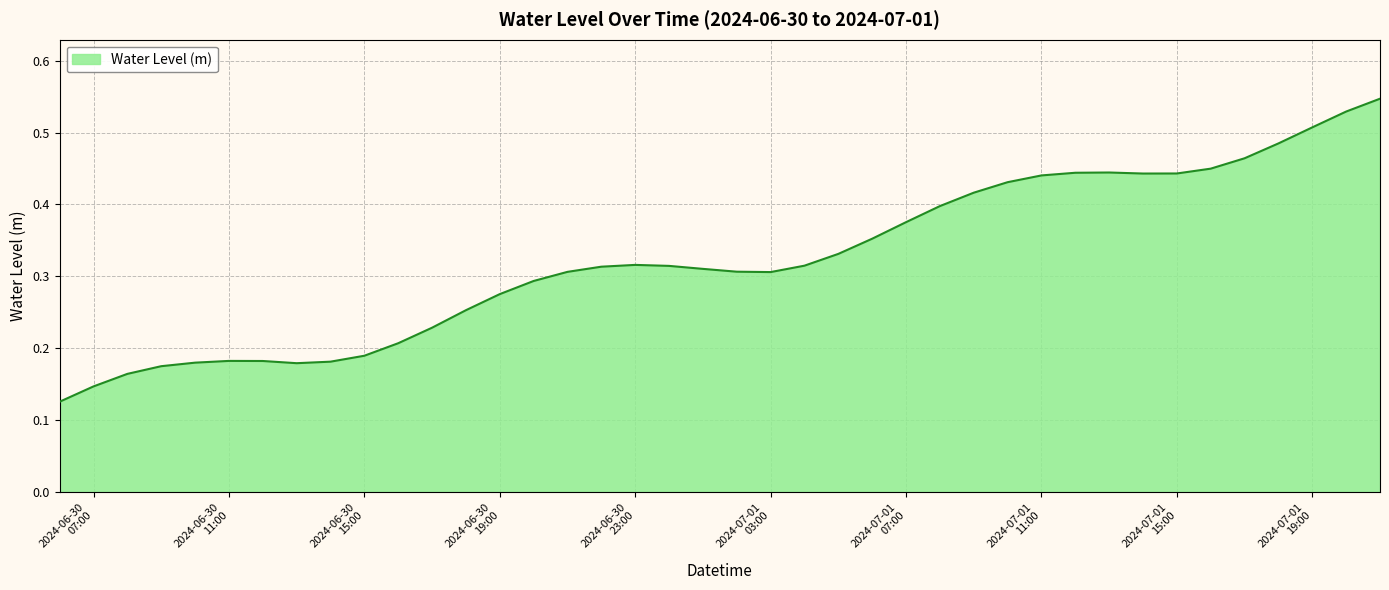

Rank the categories by value from lowest to highest.

2024-06-30 06:00, 2024-06-30 07:00, 2024-06-30 08:00, 2024-06-30 09:00, 2024-06-30 13:00, 2024-06-30 10:00, 2024-06-30 14:00, 2024-06-30 12:00, 2024-06-30 11:00, 2024-06-30 15:00, 2024-06-30 16:00, 2024-06-30 17:00, 2024-06-30 18:00, 2024-06-30 19:00, 2024-06-30 20:00, 2024-07-01 03:00, 2024-06-30 21:00, 2024-07-01 02:00, 2024-07-01 01:00, 2024-06-30 22:00, 2024-07-01 00:00, 2024-07-01 04:00, 2024-06-30 23:00, 2024-07-01 05:00, 2024-07-01 06:00, 2024-07-01 07:00, 2024-07-01 08:00, 2024-07-01 09:00, 2024-07-01 10:00, 2024-07-01 11:00, 2024-07-01 14:00, 2024-07-01 15:00, 2024-07-01 12:00, 2024-07-01 13:00, 2024-07-01 16:00, 2024-07-01 17:00, 2024-07-01 18:00, 2024-07-01 19:00, 2024-07-01 20:00, 2024-07-01 21:00